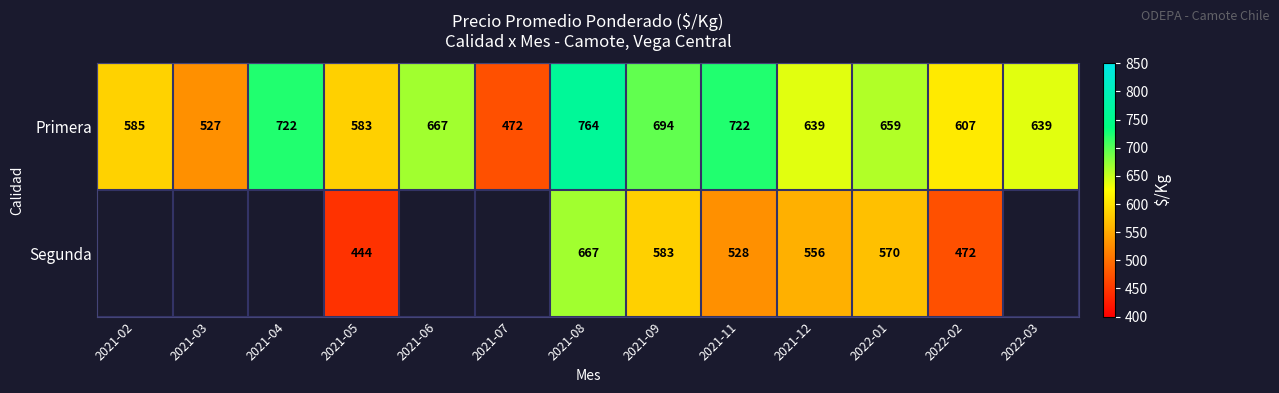

What is the sum of all Primera values?

8280